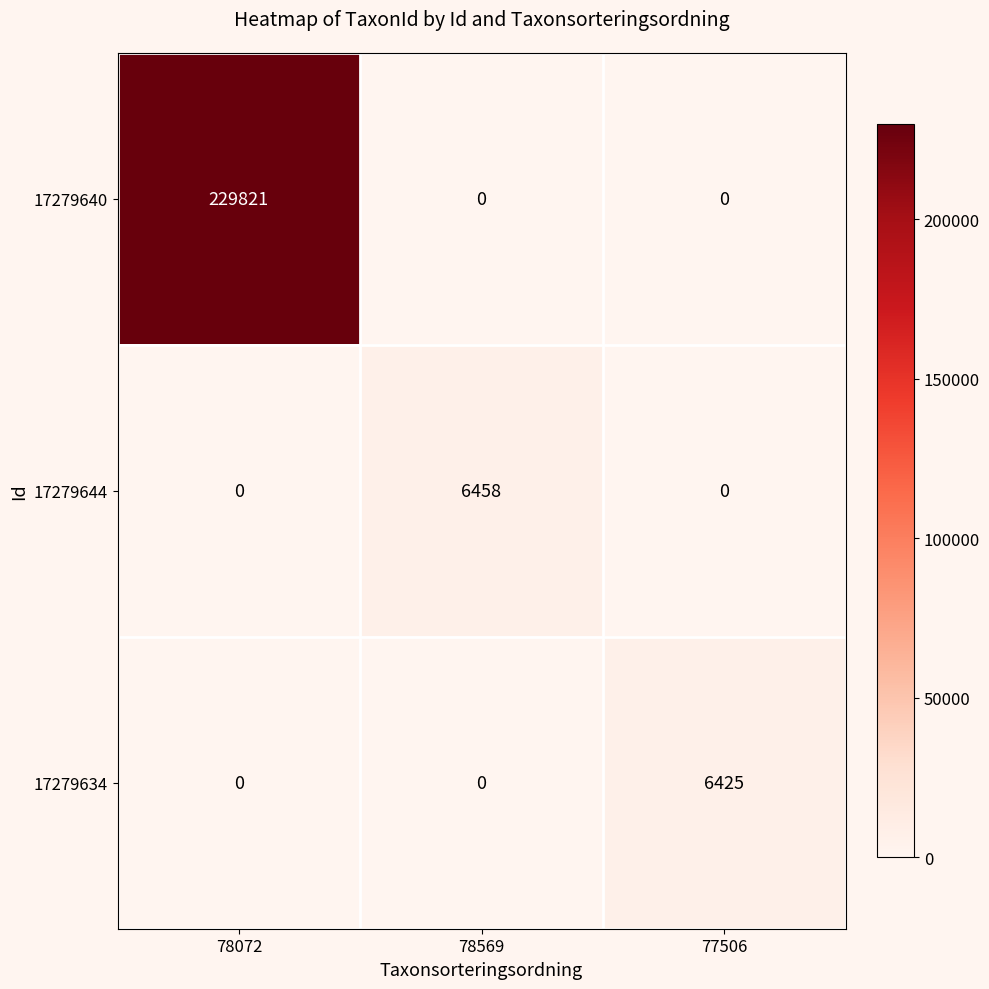

List the series in order of their peak value, highest first.

17279640, 17279644, 17279634